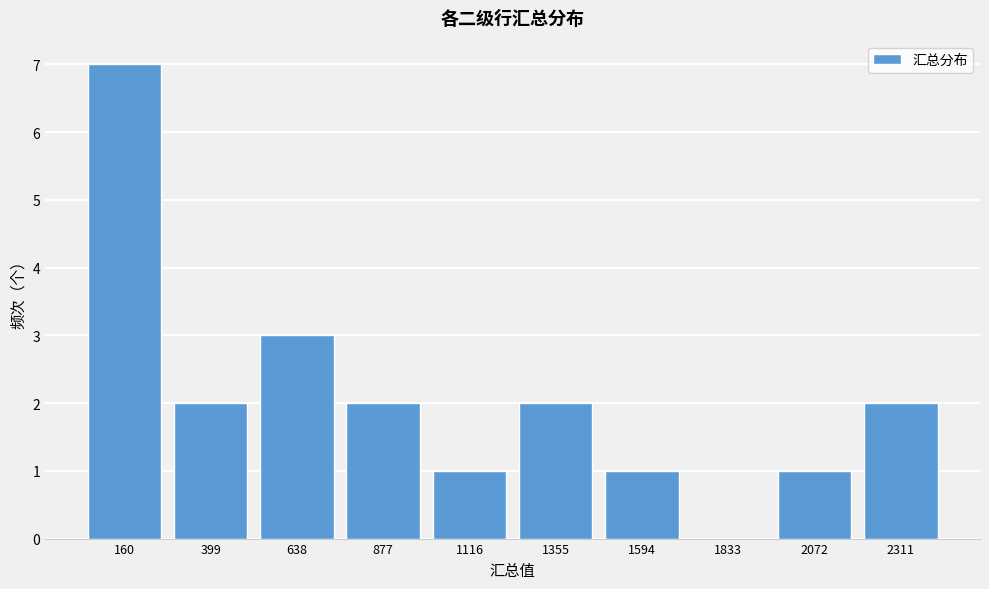

Reading left to right, extract all data points from this chart.

160=7	399=2	638=3	877=2	1116=1	1355=2	1594=1	1833=0	2072=1	2311=2